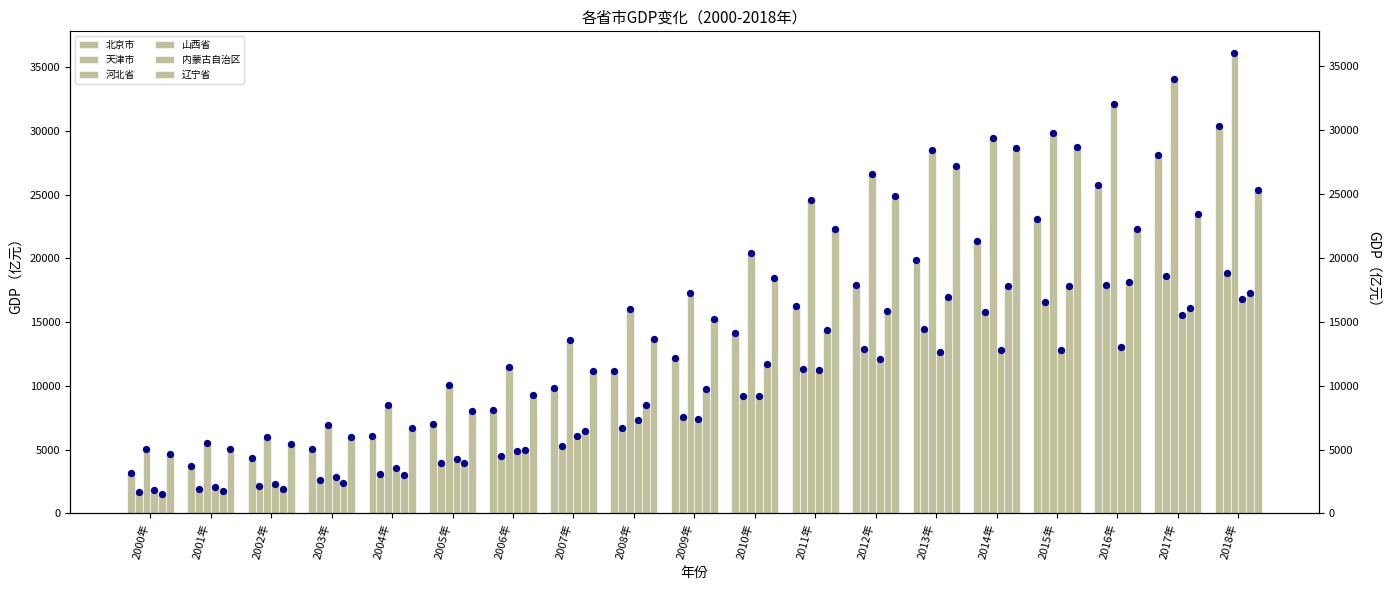

What are all the series names shown in the legend?

北京市, 天津市, 河北省, 山西省, 内蒙古自治区, 辽宁省